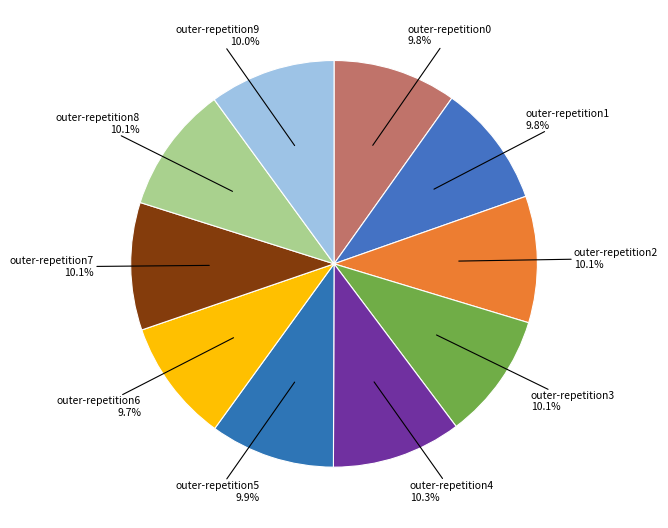

How many slices are in this pie chart?

10